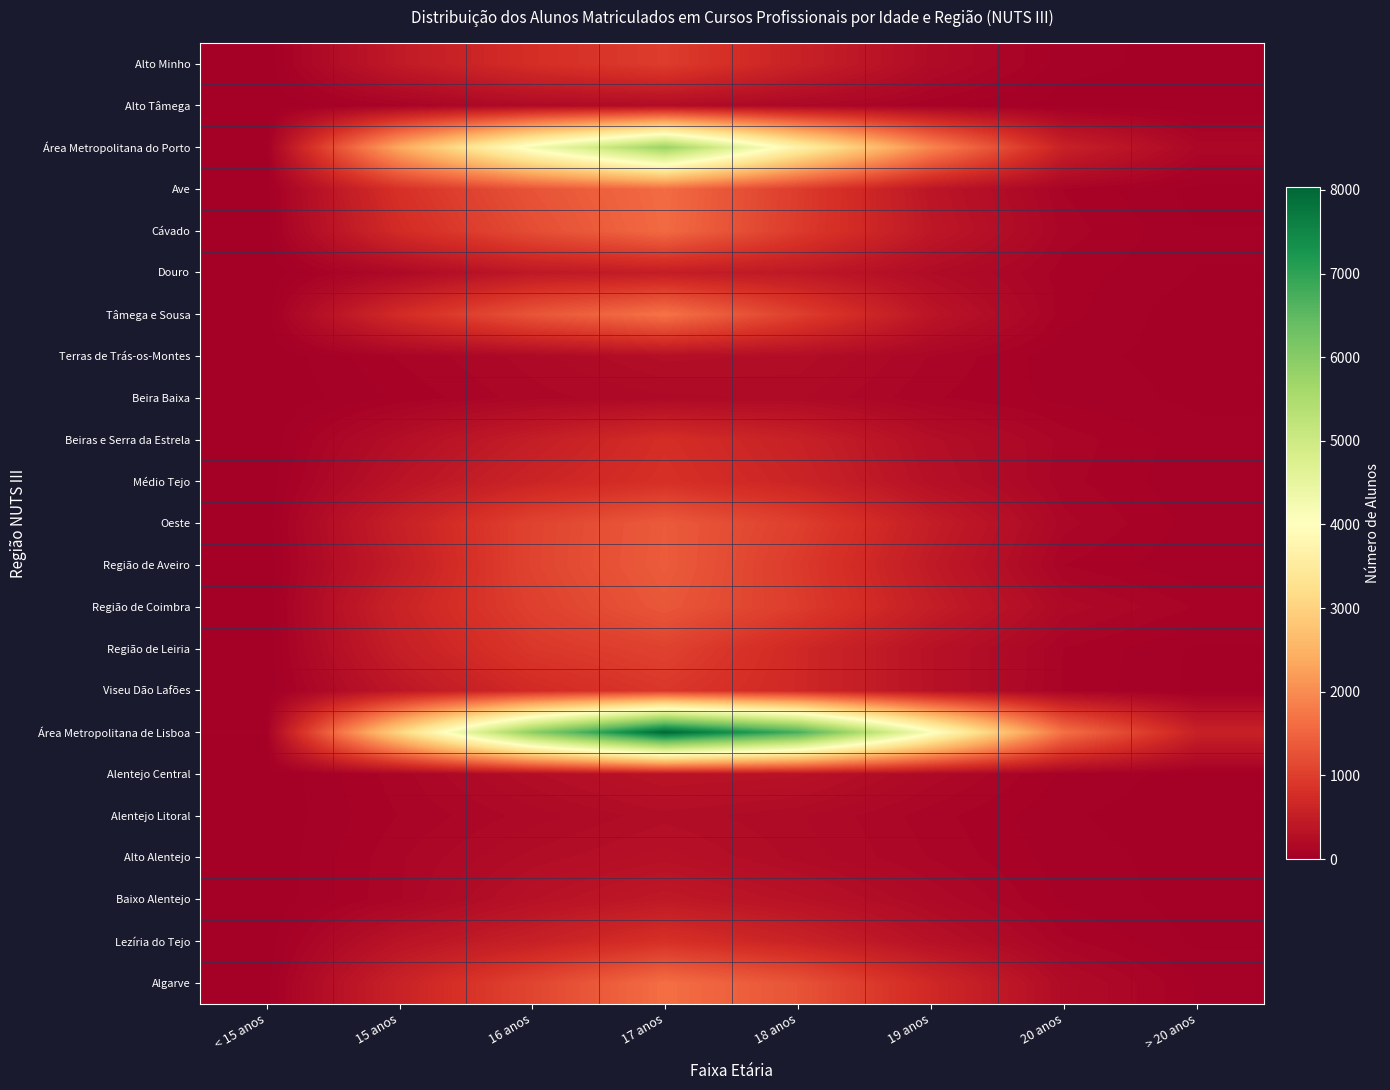

At which category is the sum across all series the highest?

17 anos